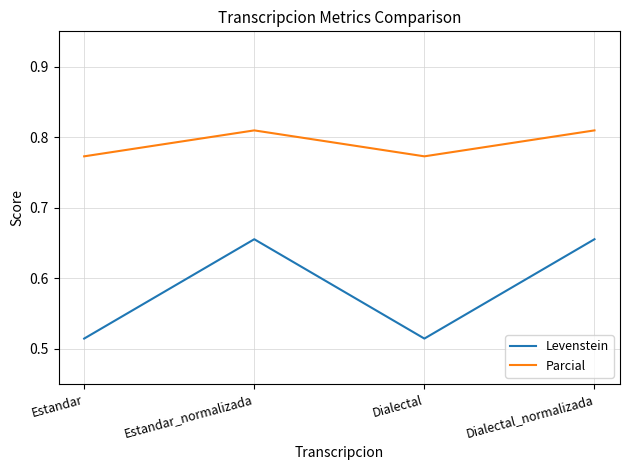

What is the sum of all Parcial values?

3.2